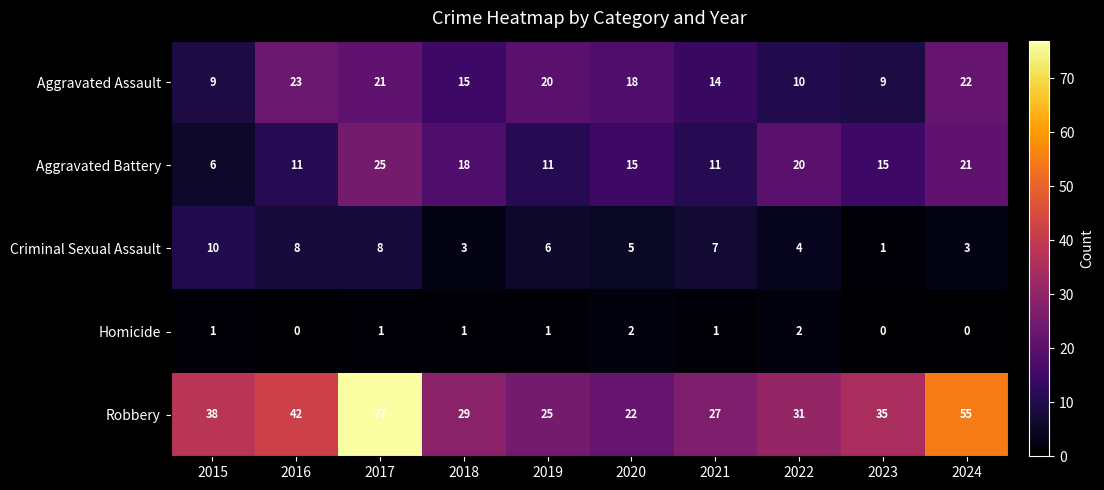

What is the difference between the maximum and minimum values in the Robbery series?

55